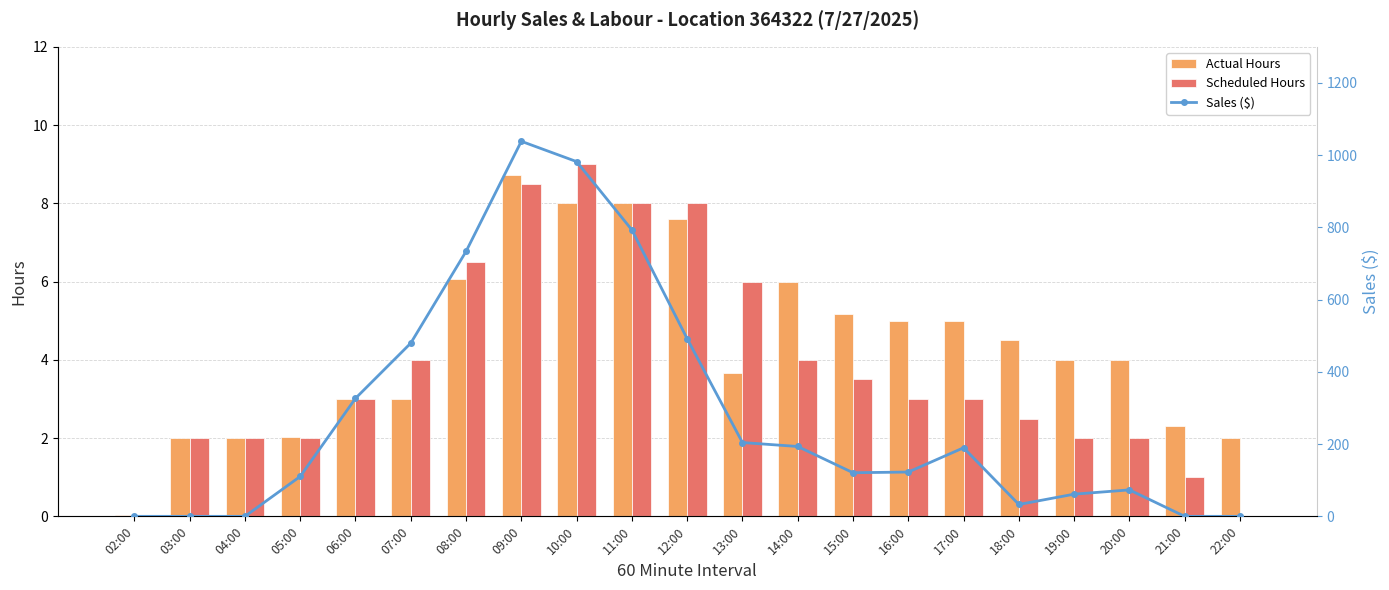

What is the label of the 13th bar from the right?

10:00